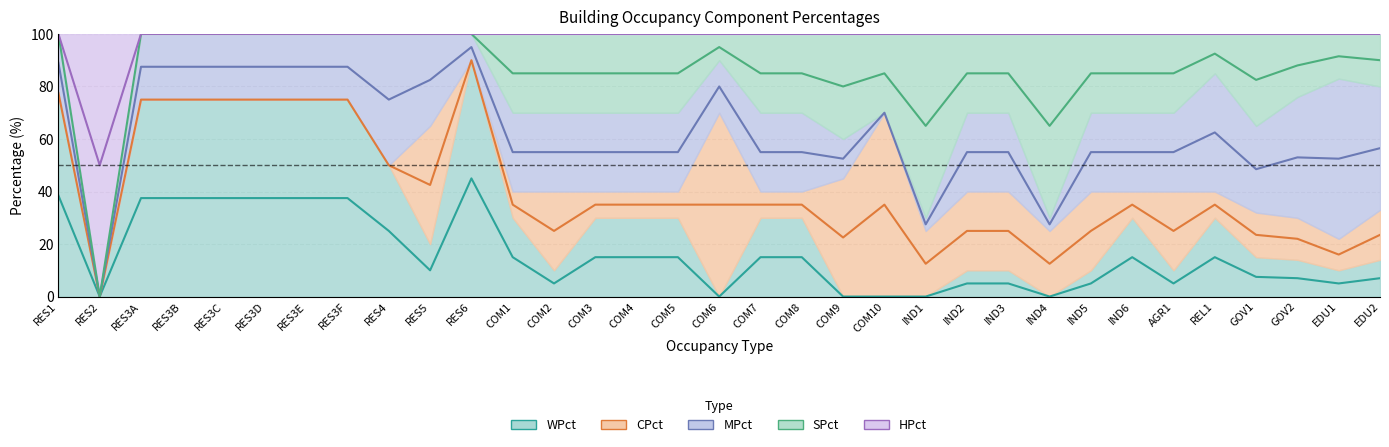

True or false: CPct and SPct intersect in this chart.

False